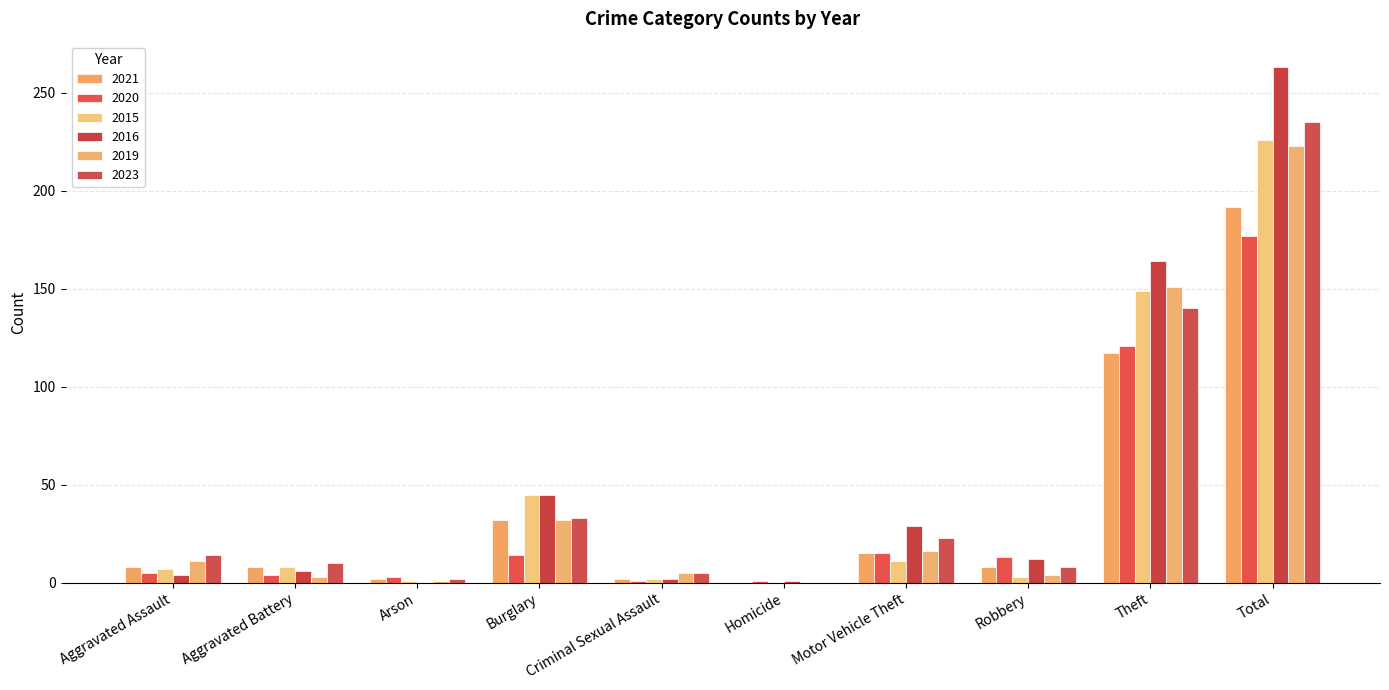

Reading left to right, extract all data points from this chart.

2021: 8	8	2	32	2	0	15	8	117	192
2020: 5	4	3	14	1	1	15	13	121	177
2015: 7	8	1	45	2	0	11	3	149	226
2016: 4	6	0	45	2	1	29	12	164	263
2019: 11	3	1	32	5	0	16	4	151	223
2023: 14	10	2	33	5	0	23	8	140	235